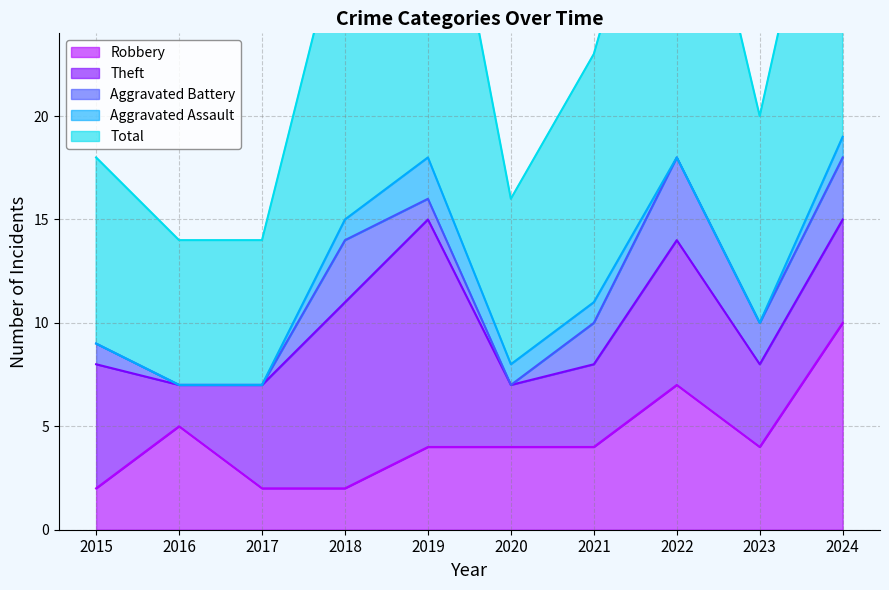

What is the average value of the Aggravated Battery series?

2